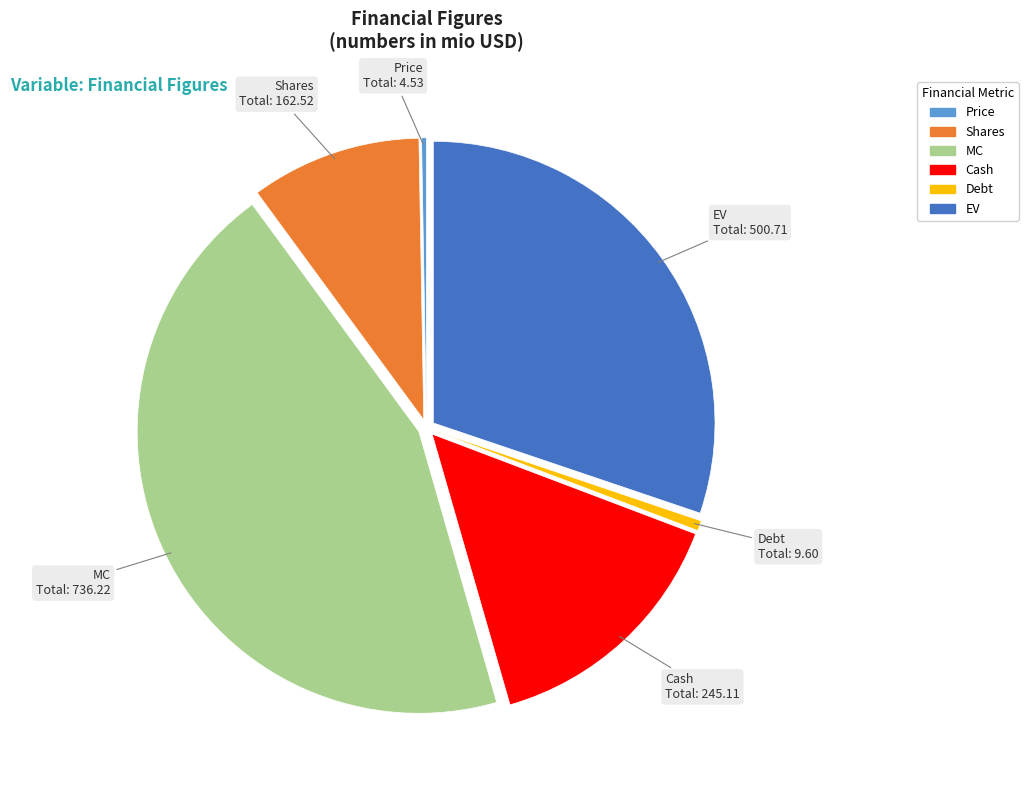

What is the ratio of the value at Cash to the value at Shares?

1.5